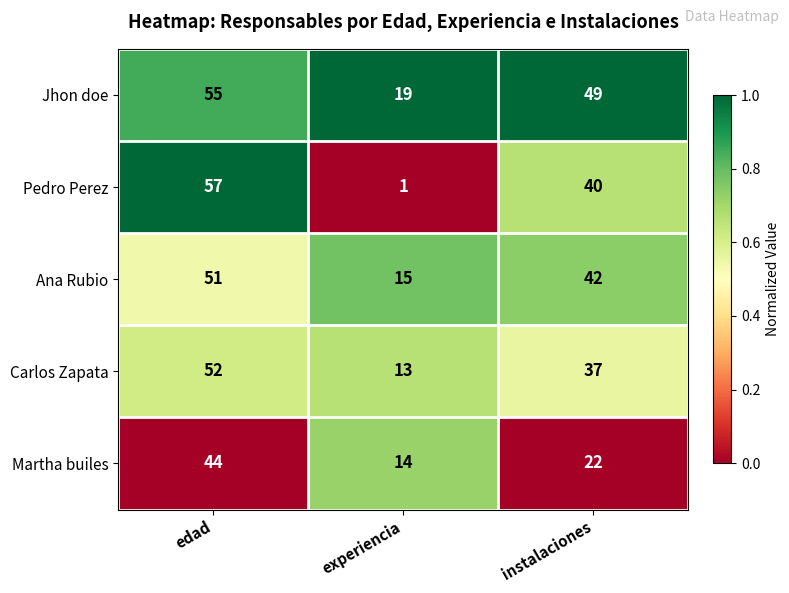

Reading left to right, extract all data points from this chart.

Jhon doe: 55	19	49
Pedro Perez: 57	1	40
Ana Rubio: 51	15	42
Carlos Zapata: 52	13	37
Martha builes: 44	14	22